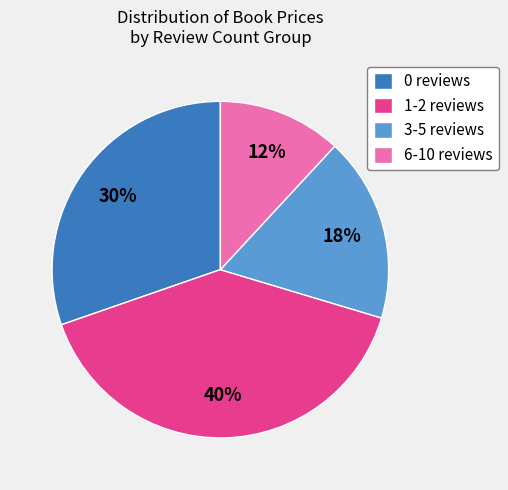

Count the number of slices in the pie.

4